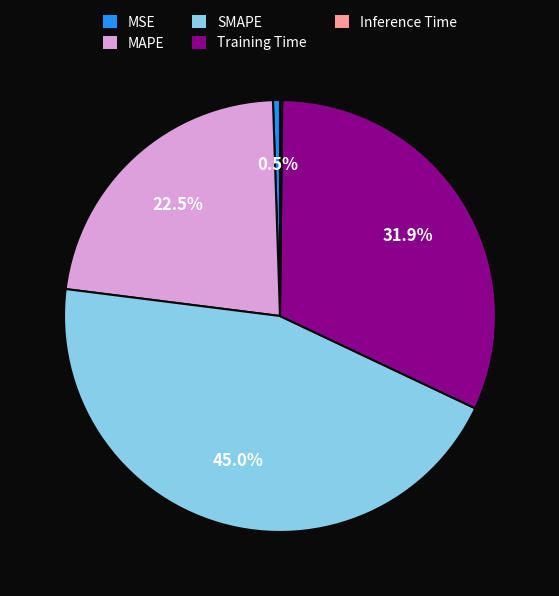

Does any single category account for the majority?

No